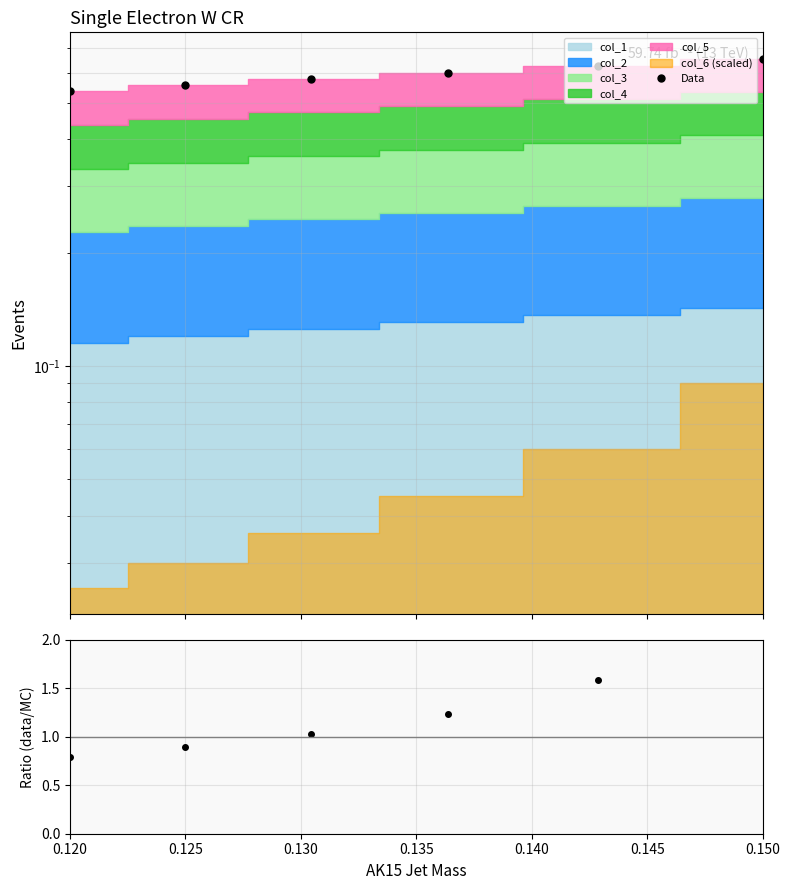

Rank the series by their maximum value, from highest to lowest.

data/MC, Data